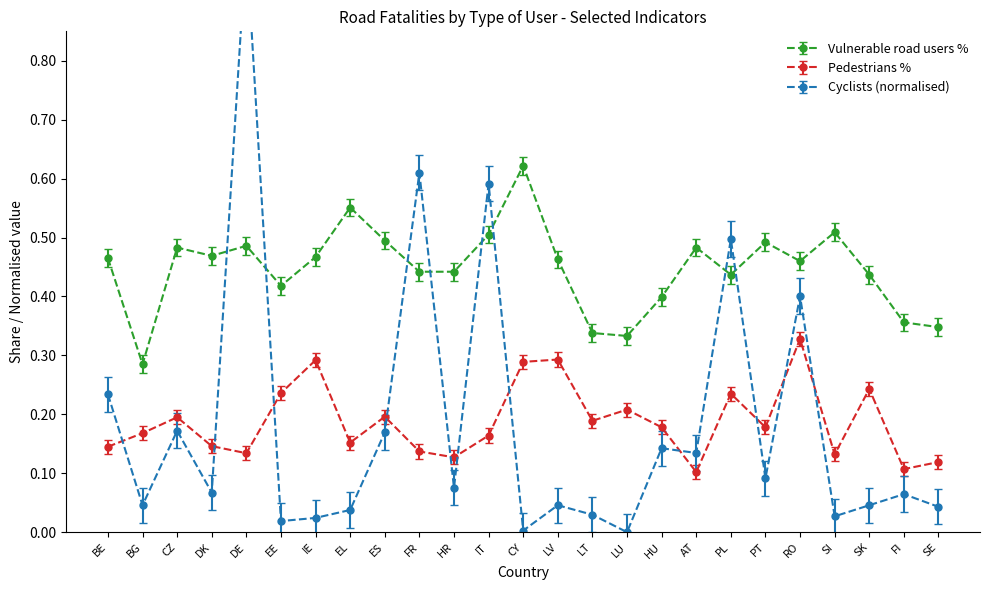

List the series in order of their peak value, highest first.

Cyclists, Vulnerable road users %, Pedestrians %